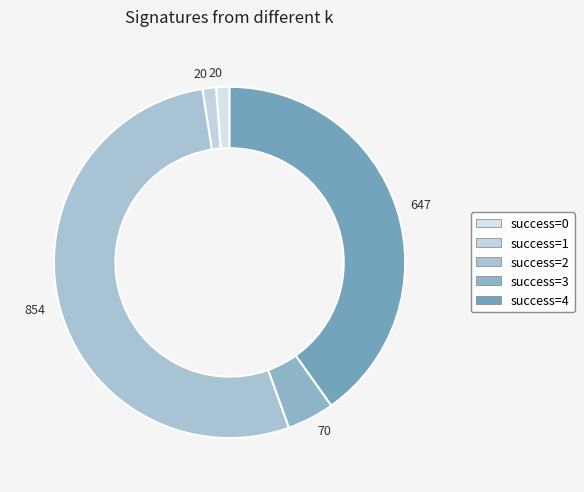

Does any single category account for the majority?

Yes